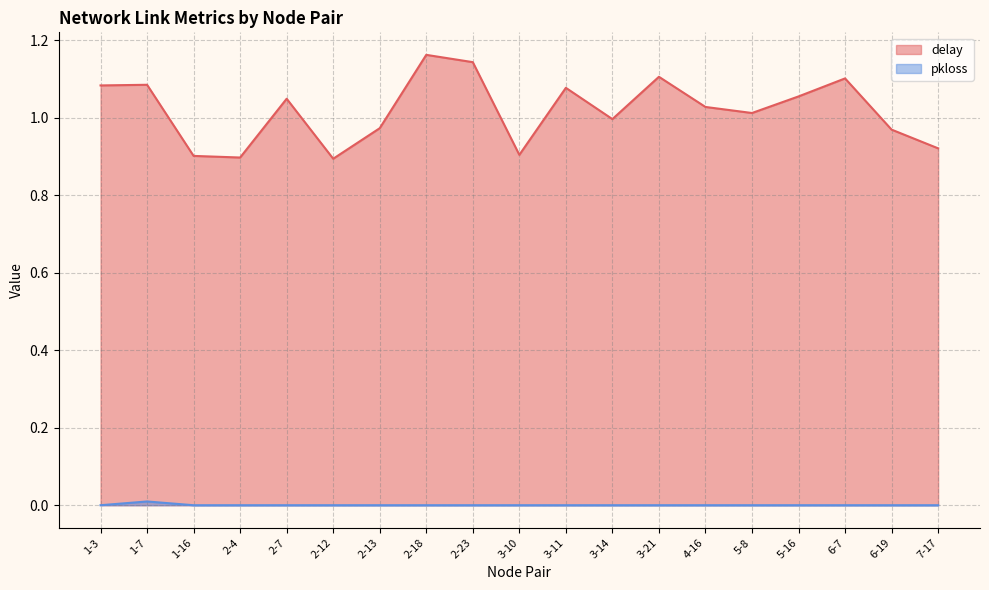

How many series are shown in this chart?

2